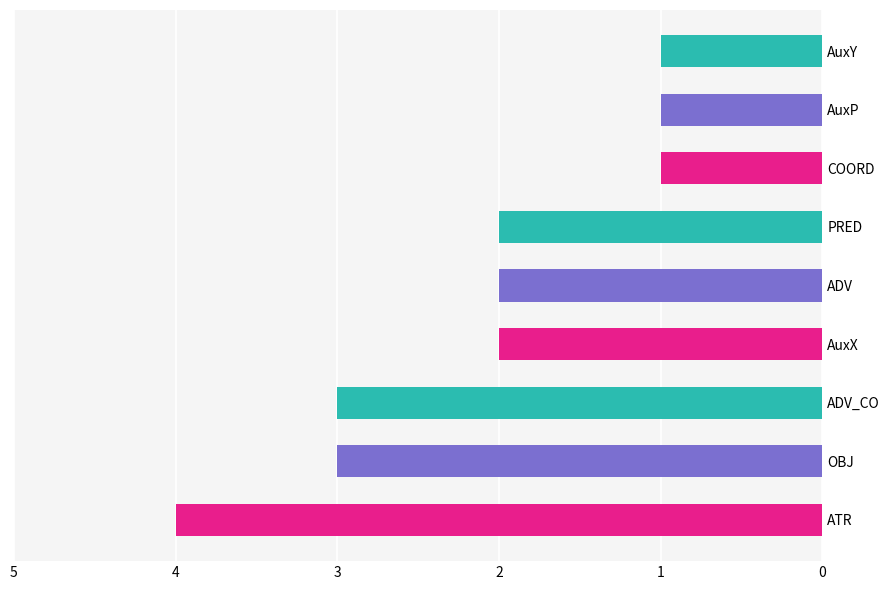

What is the difference between the maximum and minimum values?

3